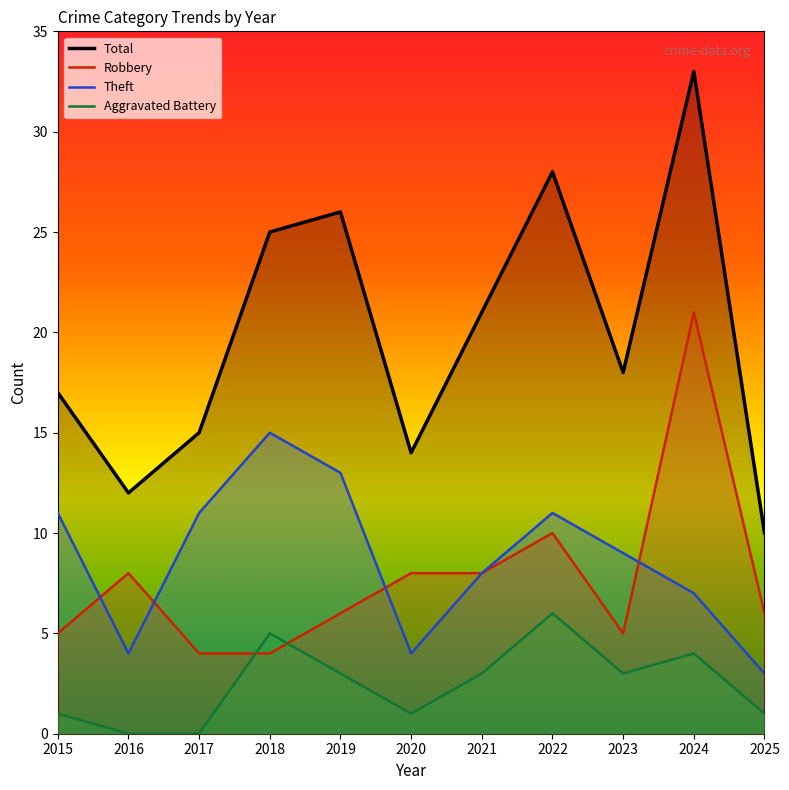

How many data points in Aggravated Battery are less than 3?

5